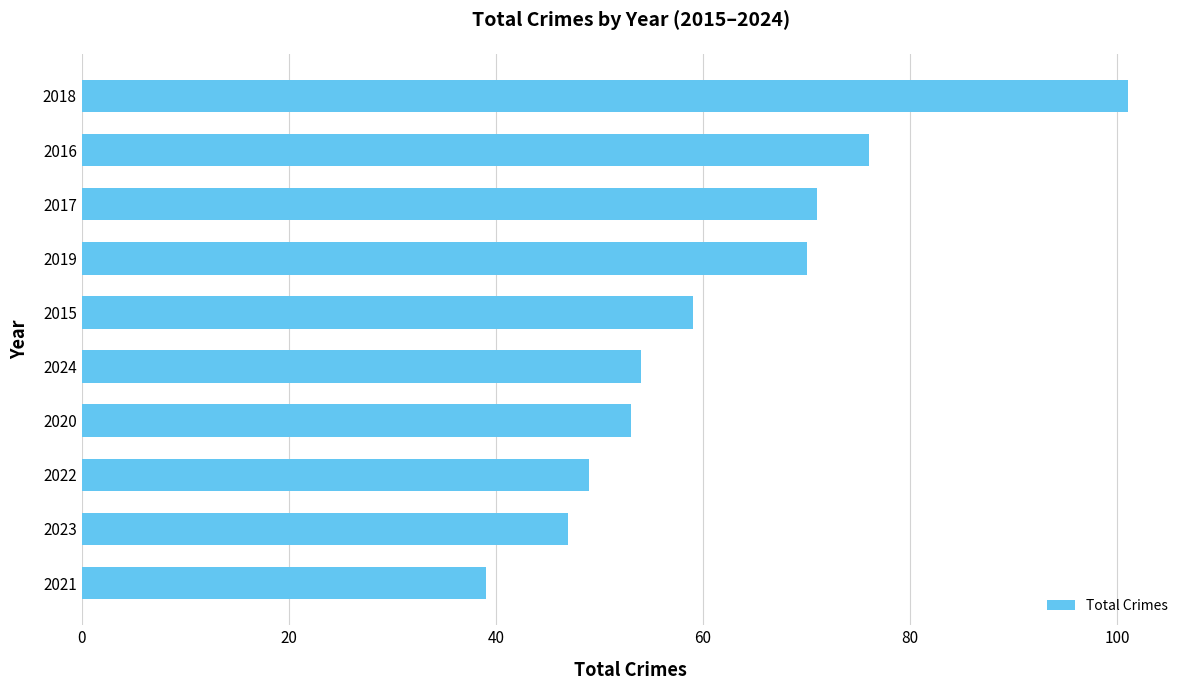

Reading top to bottom, transcribe all the data shown in this chart.

2018=101	2016=76	2017=71	2019=70	2015=59	2024=54	2020=53	2022=49	2023=47	2021=39